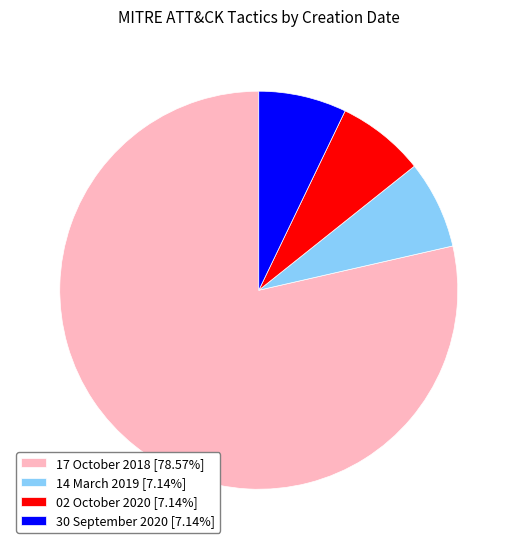

Is there any slice that represents more than half of the pie?

Yes